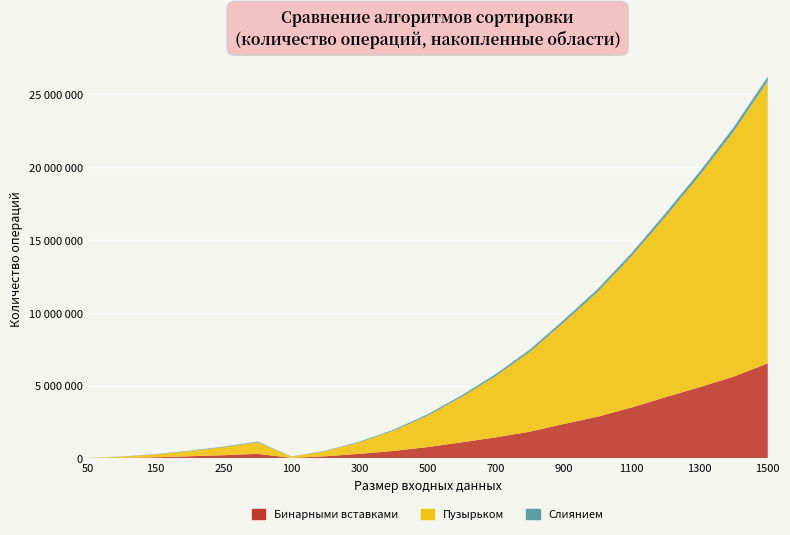

In Бинарными вставками, how many points are lower than both neighbors (excluding endpoints)?

1